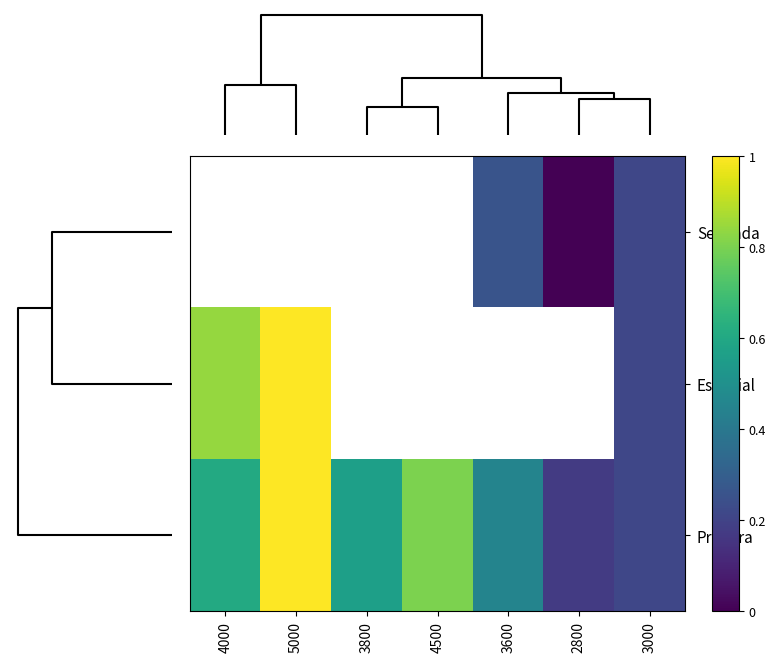

Between 4500 and 3000, which is larger?

3000